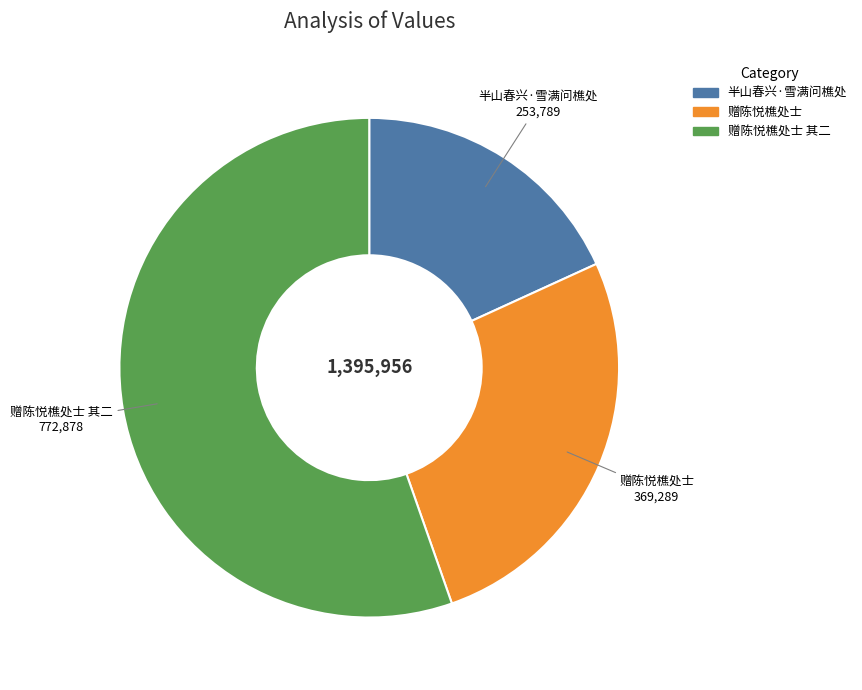

Is there any slice that represents more than half of the pie?

Yes